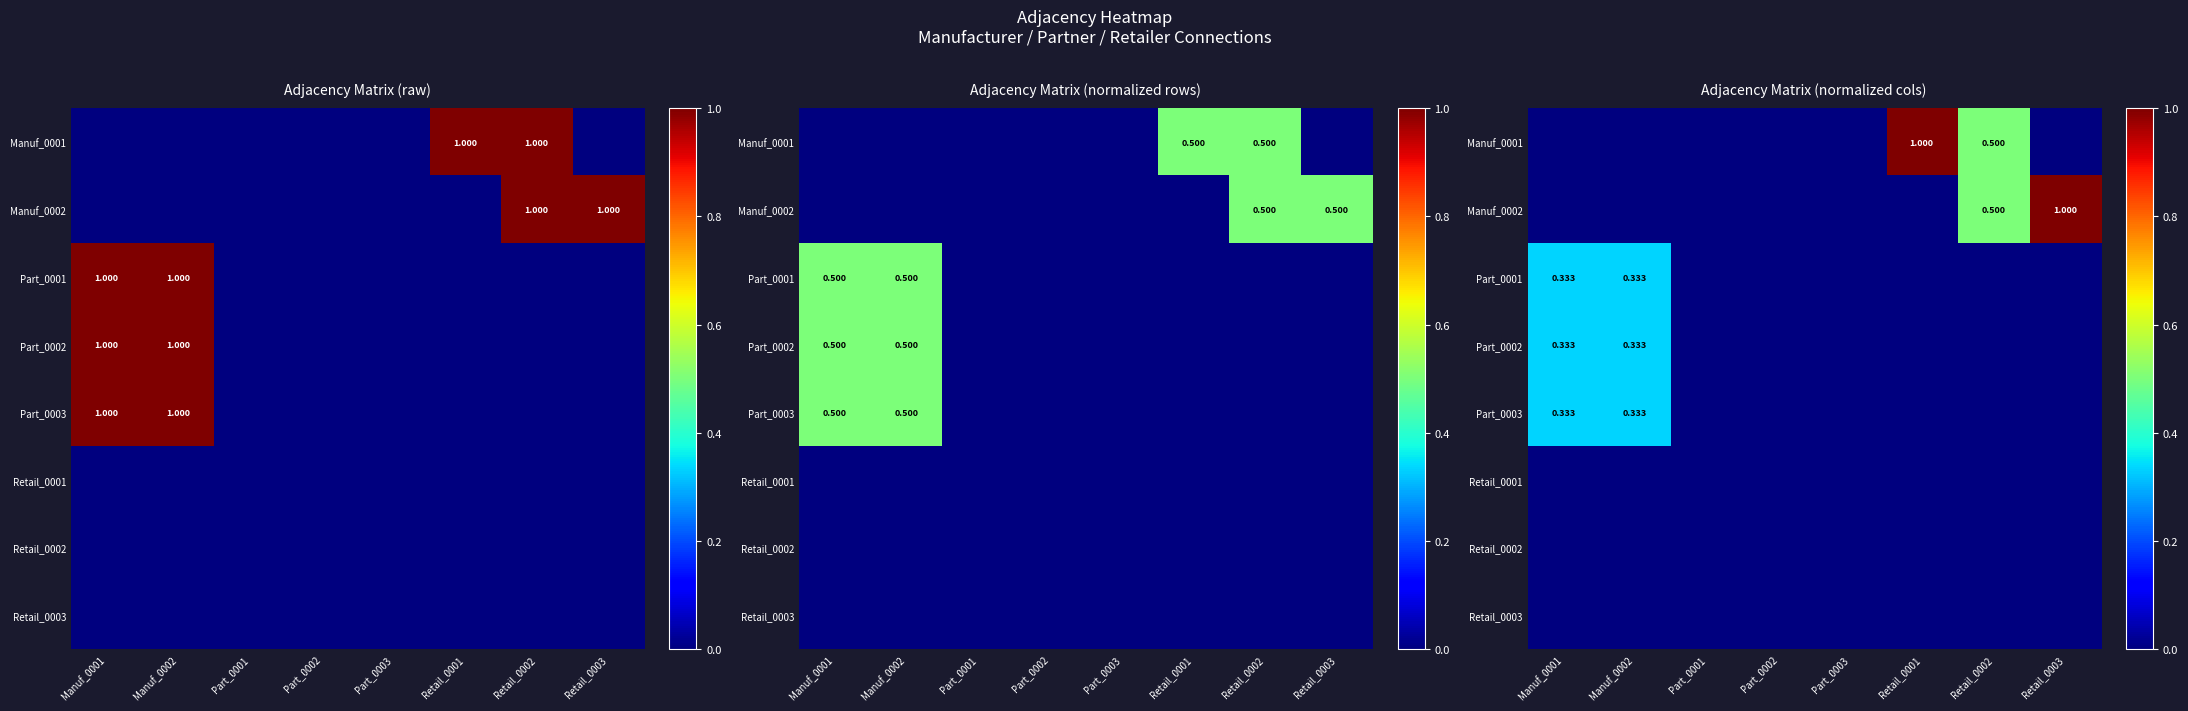

Between Manuf_0001 and Retail_0002, which is larger?

Retail_0002